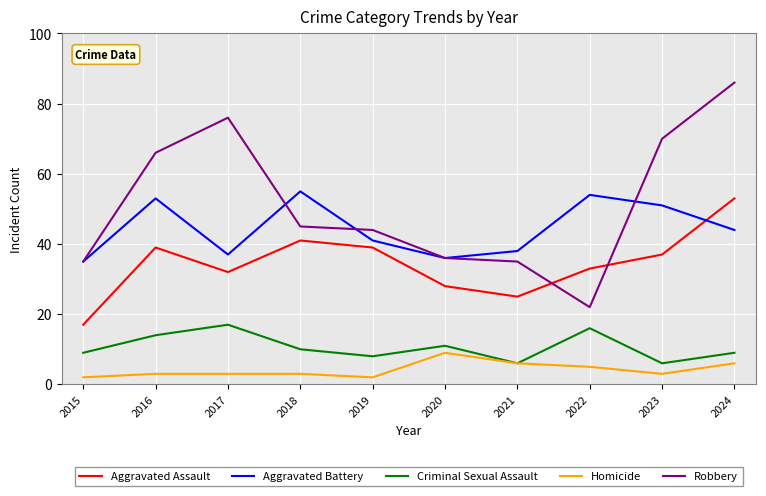

Which label corresponds to the largest value in the chart?

2024